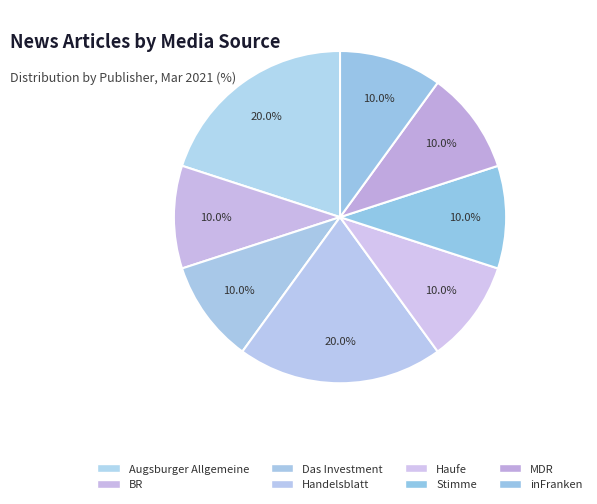

Count the number of slices in the pie.

8